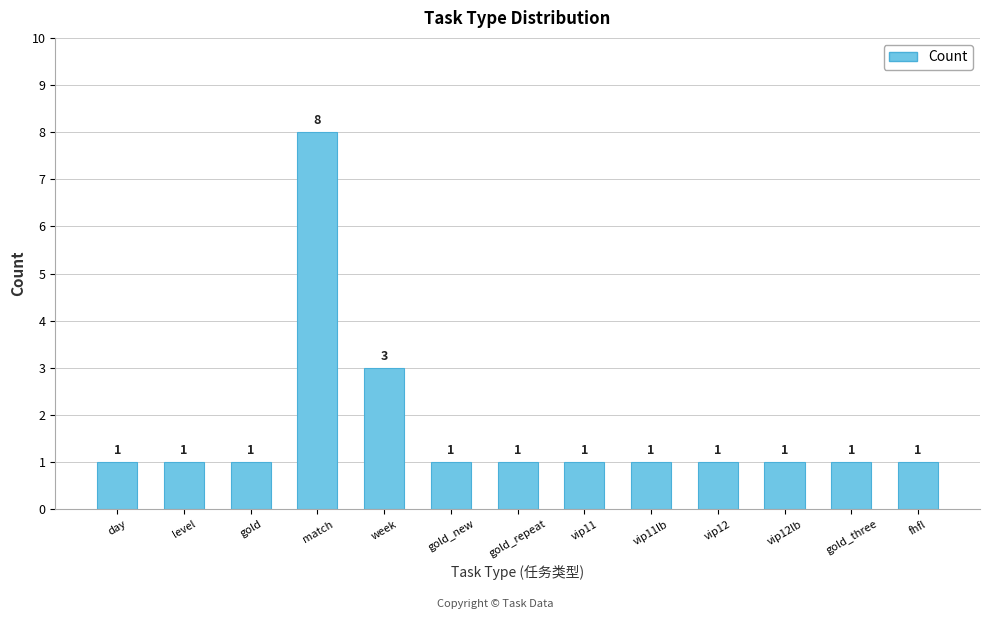

Count the number of categories in the chart.

13